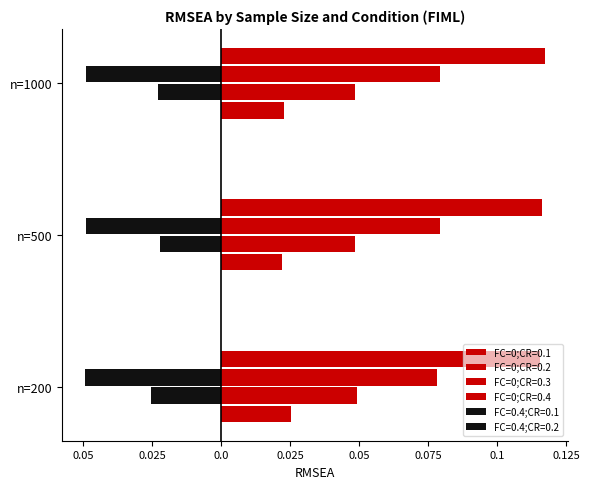

How many data points does each series have?

3